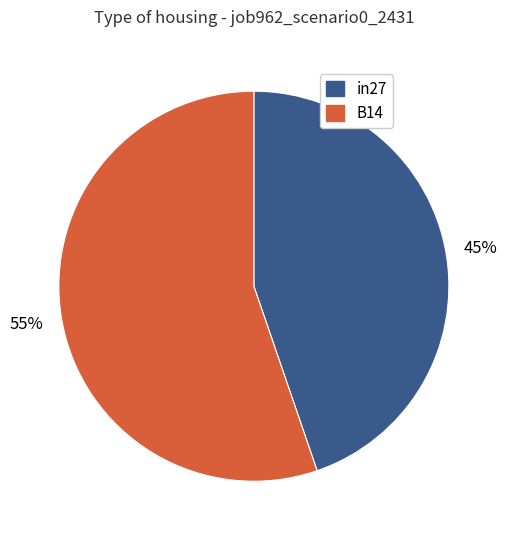

True or false: B14 accounts for 55% of the total.

True